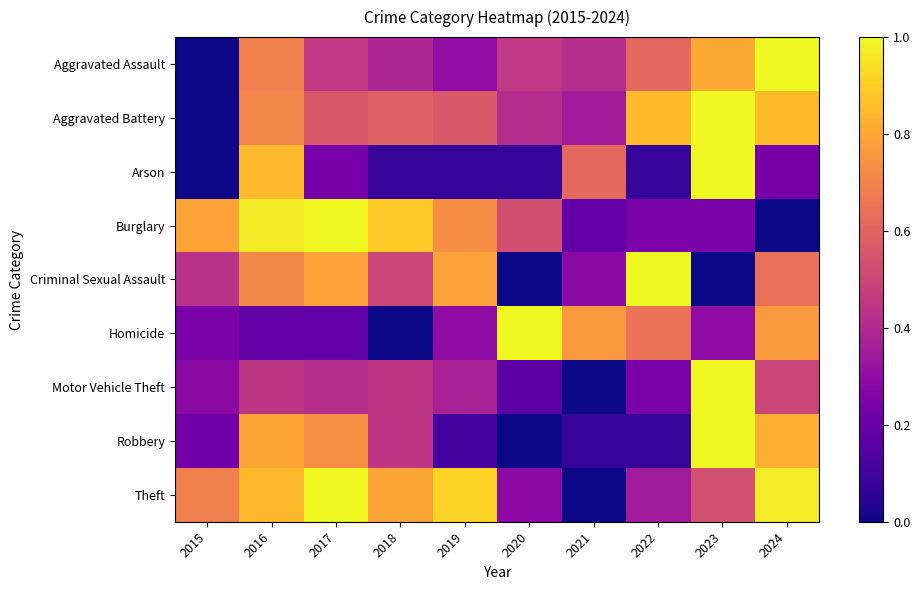

Between 2020 and 2021, which series saw the biggest shift?

Arson